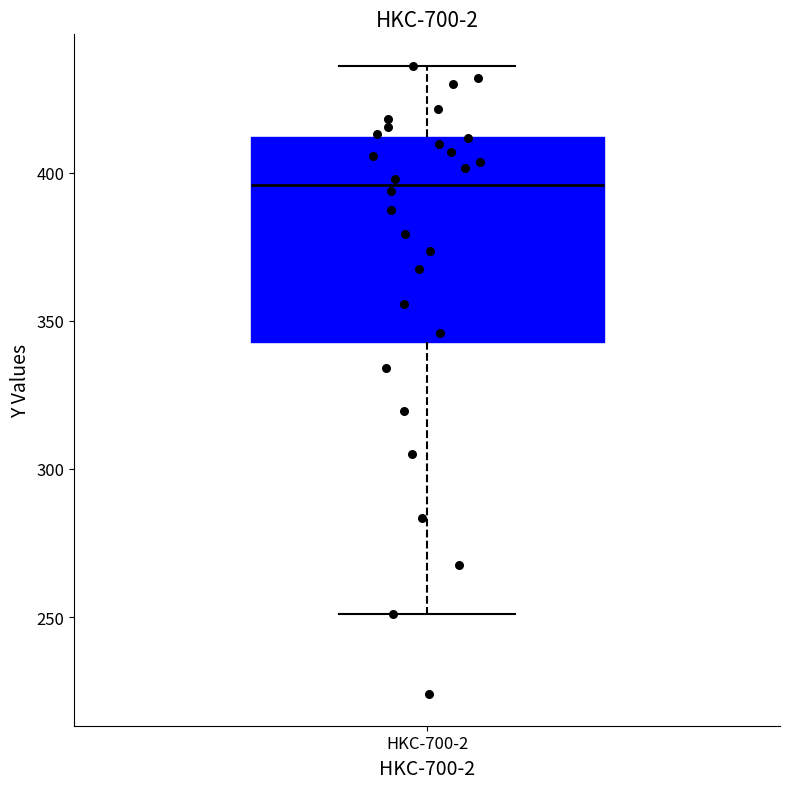

Read this box plot against the y-axis: the position of the median line, the range covered by the box, and the ends of both whiskers. The values are not printed on the chart, so give them approximately, as read against the axis.

median 395, box 345 to 410, whiskers 250 to 435